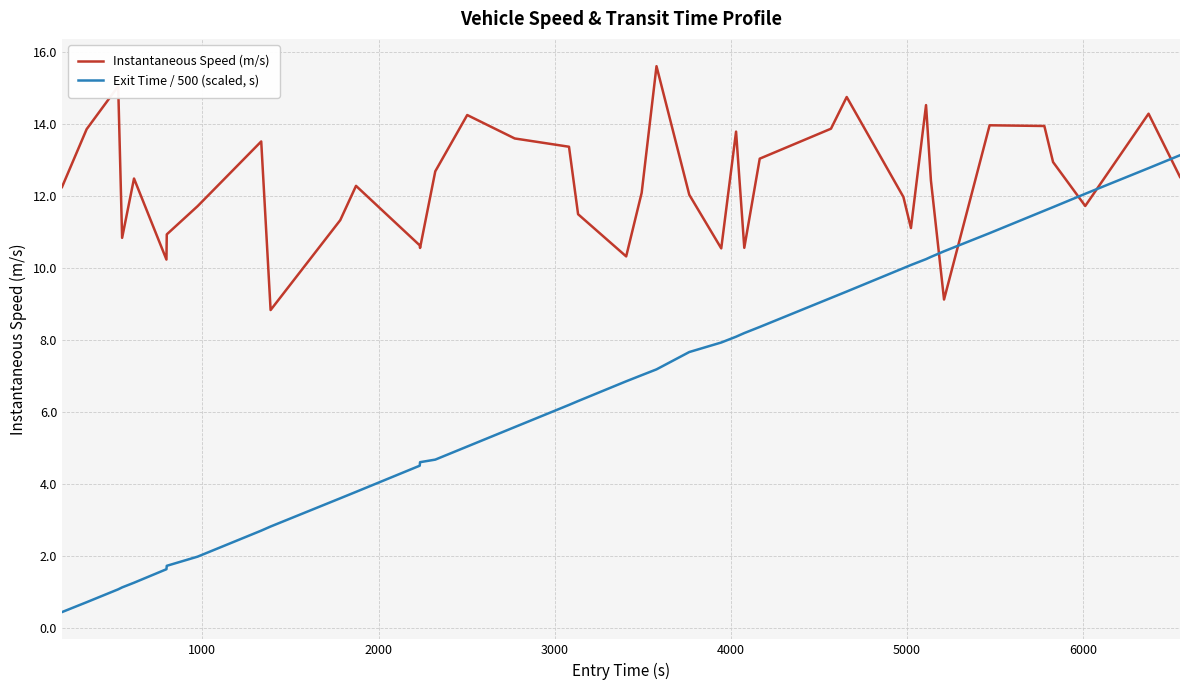

Which series has the largest total across all categories?

Instantaneous Speed (m/s)